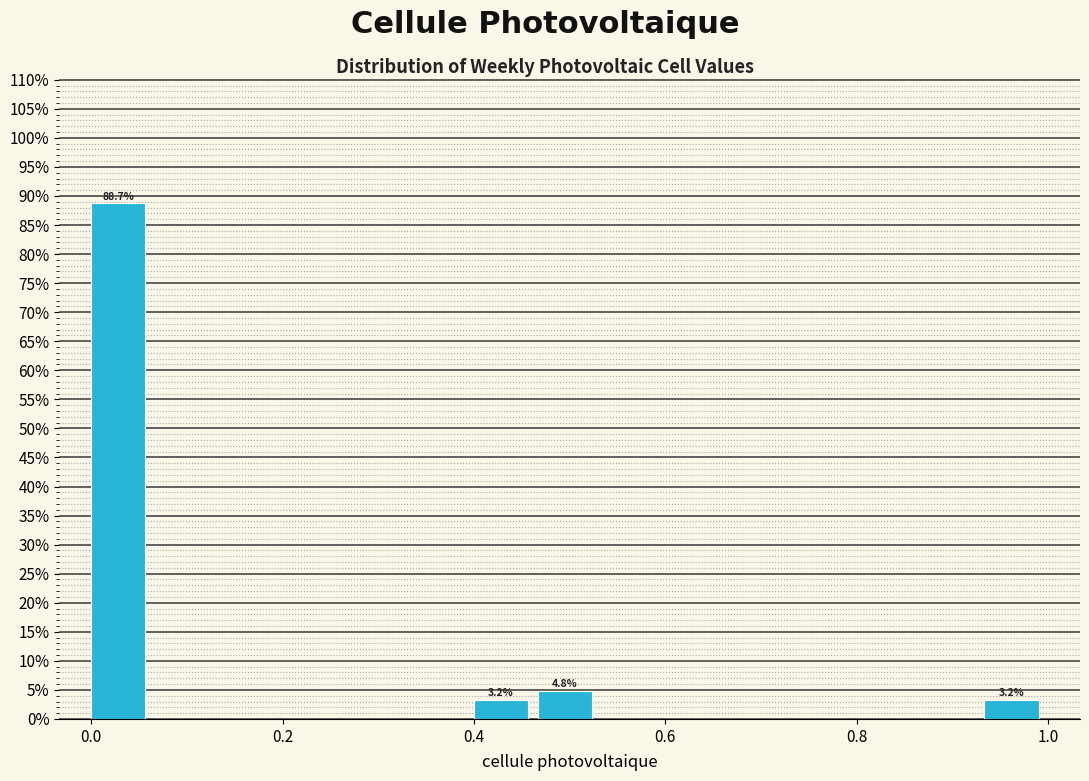

Read against the x-axis, roughly where is the centre of the tallest bar?

0.02